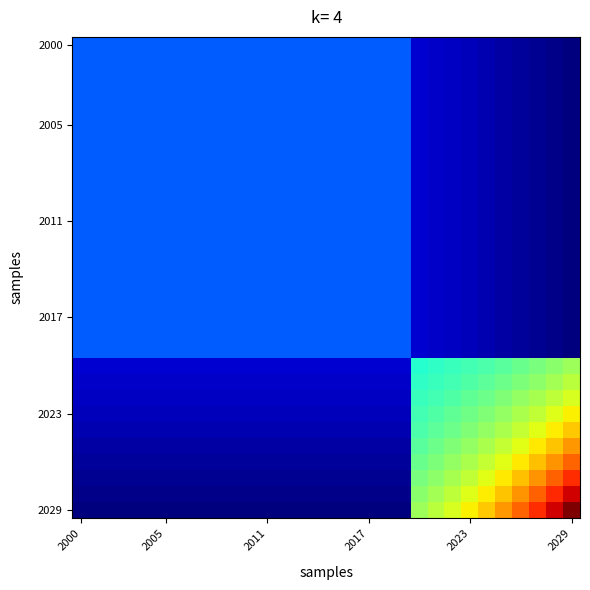

At which category is the sum across all series the highest?

2029